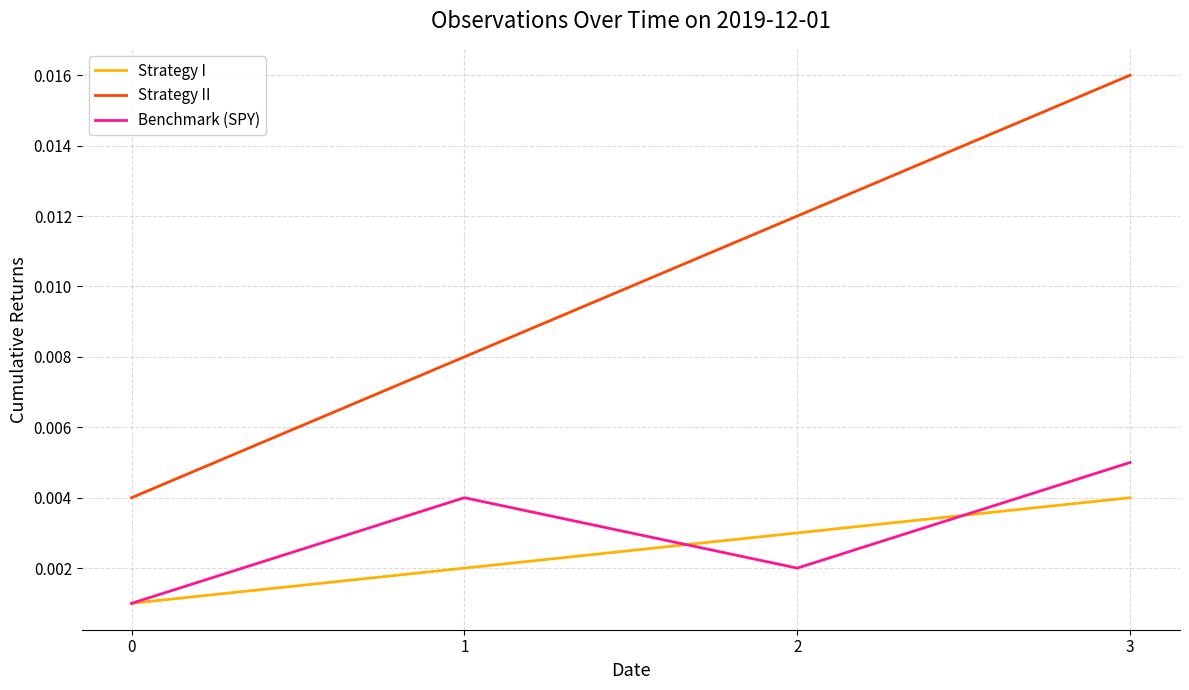

How many lines are shown in the chart?

3